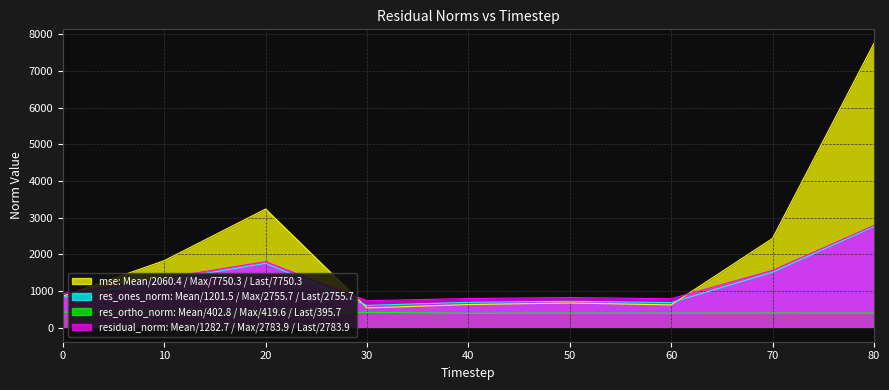

Between which two adjacent categories do res_ones_norm and mse first intersect?

20 and 30